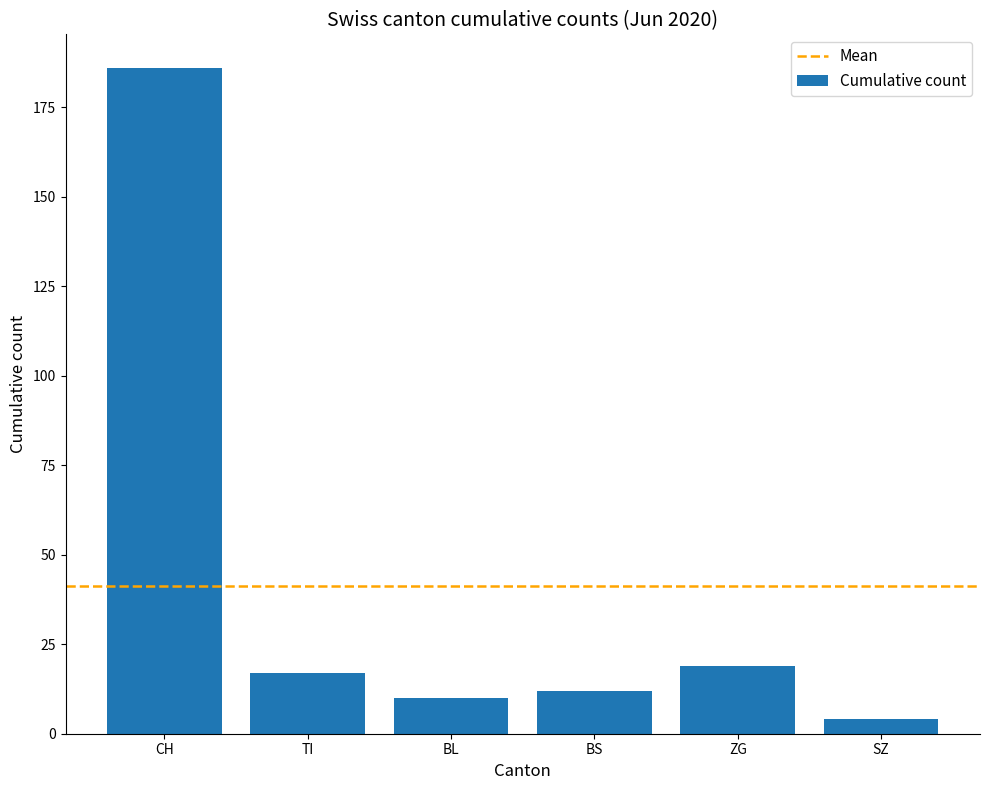

At which category does the chart reach its minimum across all series?

SZ